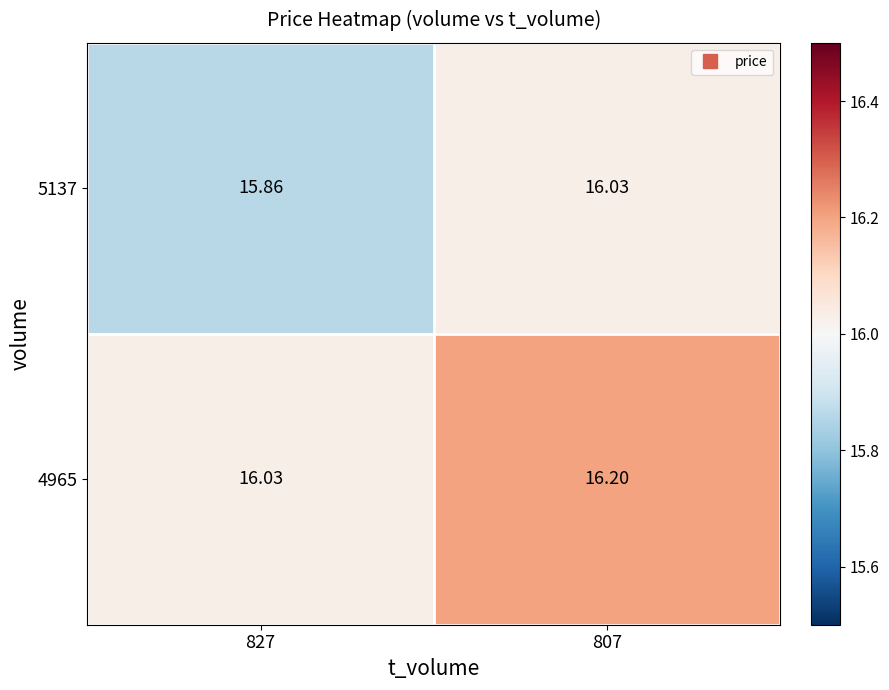

Is the value of 5137 at 827 greater than the value of 4965 at 807?

No